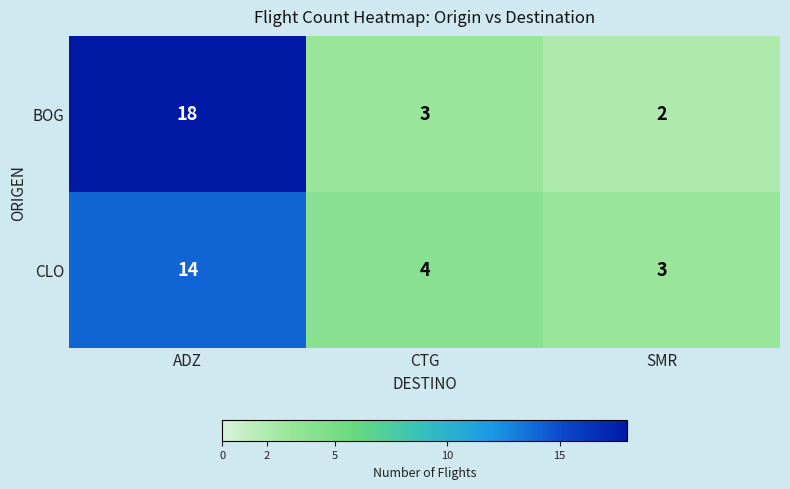

At how many categories does at least one series exceed 14?

1